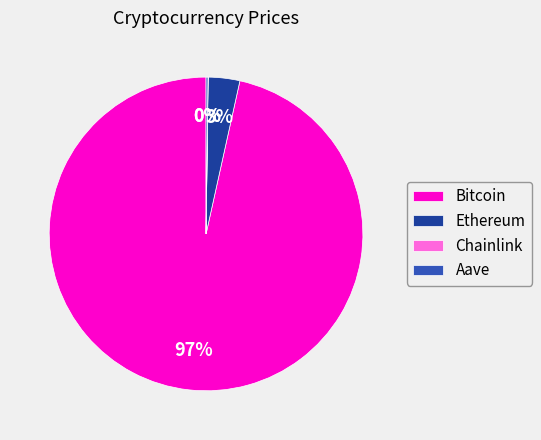

Which slice is the largest?

Bitcoin